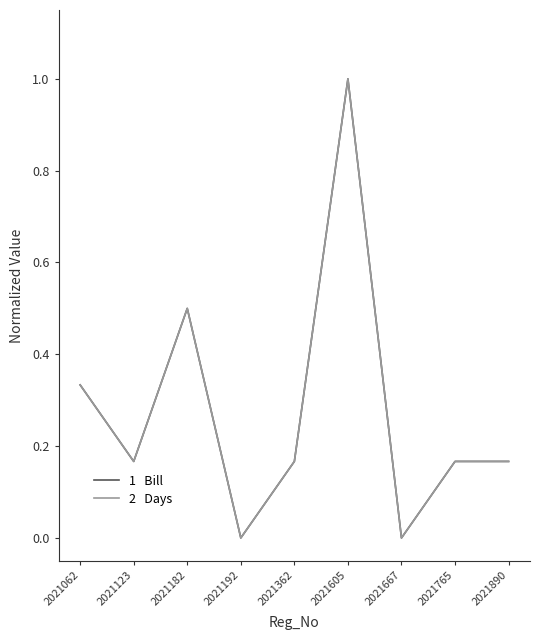

Does the chart display data point markers on the line(s)?

No